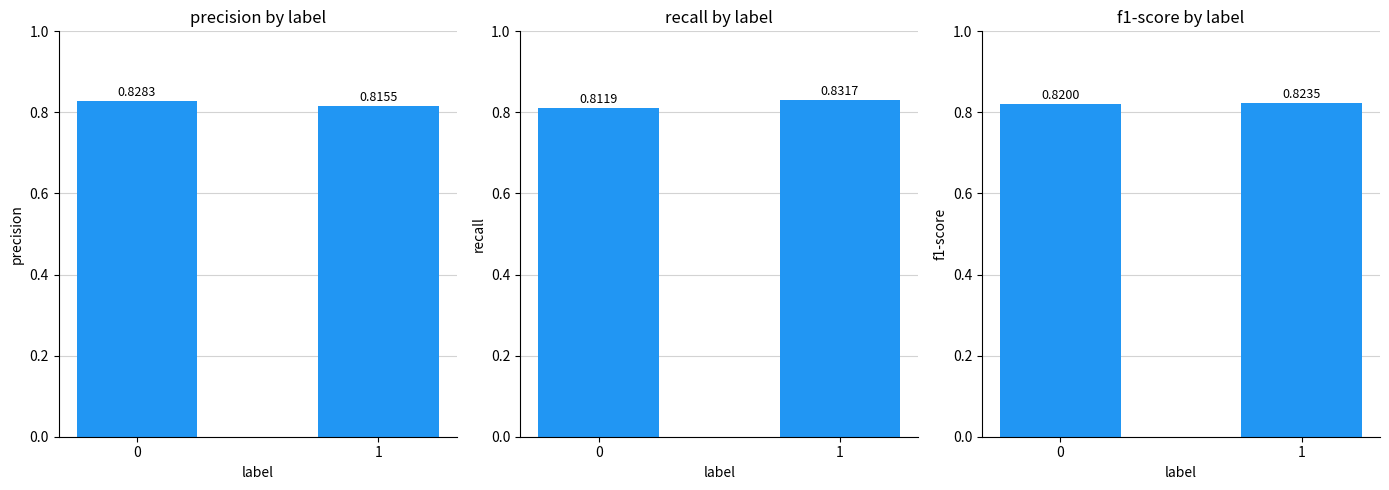

True or false: precision has a value of 0.8 at 1.

True